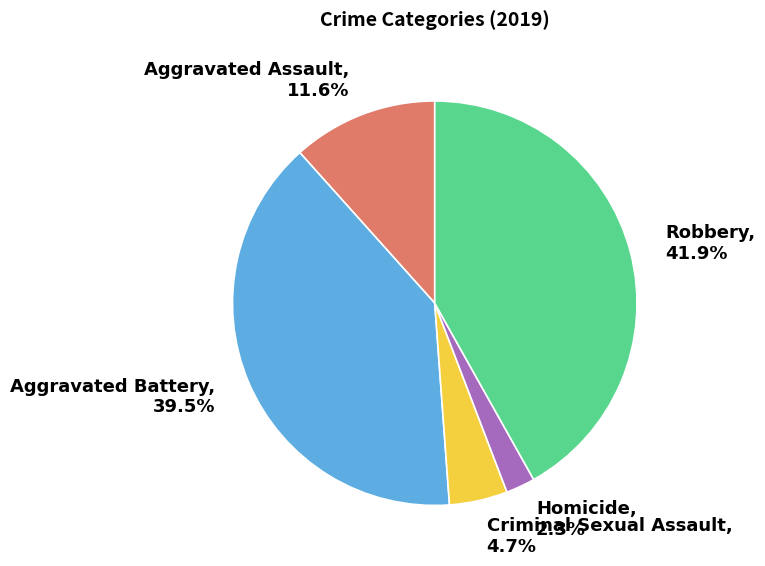

Approximately how many times larger is the value at Robbery compared to Aggravated Assault?

3.6